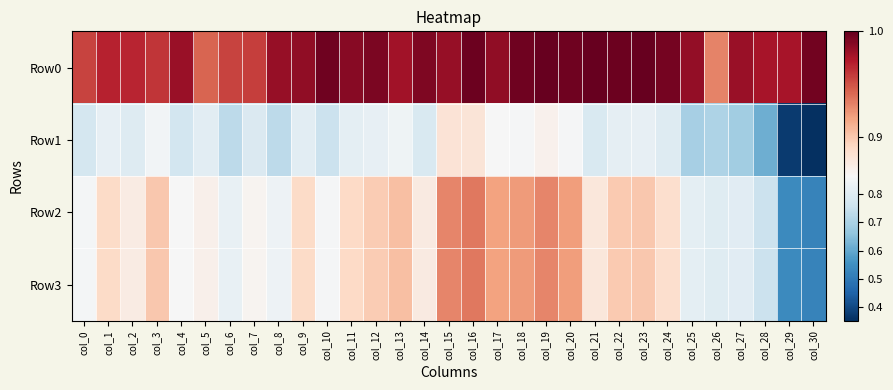

Reading left to right, extract all data points from this chart.

Row0: col_0=1.0	col_1=1.0	col_2=1.0	col_3=1.0	col_4=1.0	col_5=0.9	col_6=1.0	col_7=1.0	col_8=1.0	col_9=1.0	col_10=1.0	col_11=1.0	col_12=1.0	col_13=1.0	col_14=1.0	col_15=1.0	col_16=1.0	col_17=1.0	col_18=1.0	col_19=1.0	col_20=1.0	col_21=1.0	col_22=1.0	col_23=1.0	col_24=1.0	col_25=1.0	col_26=0.9	col_27=1.0	col_28=1.0	col_29=1.0	col_30=1.0
Row1: col_0=0.8	col_1=0.8	col_2=0.8	col_3=0.8	col_4=0.8	col_5=0.8	col_6=0.7	col_7=0.8	col_8=0.7	col_9=0.8	col_10=0.8	col_11=0.8	col_12=0.8	col_13=0.8	col_14=0.8	col_15=0.9	col_16=0.9	col_17=0.9	col_18=0.9	col_19=0.9	col_20=0.9	col_21=0.8	col_22=0.8	col_23=0.8	col_24=0.8	col_25=0.7	col_26=0.7	col_27=0.7	col_28=0.6	col_29=0.4	col_30=0.4
Row2: col_0=0.9	col_1=0.9	col_2=0.9	col_3=0.9	col_4=0.9	col_5=0.9	col_6=0.8	col_7=0.9	col_8=0.8	col_9=0.9	col_10=0.9	col_11=0.9	col_12=0.9	col_13=0.9	col_14=0.9	col_15=0.9	col_16=0.9	col_17=0.9	col_18=0.9	col_19=0.9	col_20=0.9	col_21=0.9	col_22=0.9	col_23=0.9	col_24=0.9	col_25=0.8	col_26=0.8	col_27=0.8	col_28=0.8	col_29=0.5	col_30=0.5
Row3: col_0=0.9	col_1=0.9	col_2=0.9	col_3=0.9	col_4=0.9	col_5=0.9	col_6=0.8	col_7=0.9	col_8=0.8	col_9=0.9	col_10=0.9	col_11=0.9	col_12=0.9	col_13=0.9	col_14=0.9	col_15=0.9	col_16=0.9	col_17=0.9	col_18=0.9	col_19=0.9	col_20=0.9	col_21=0.9	col_22=0.9	col_23=0.9	col_24=0.9	col_25=0.8	col_26=0.8	col_27=0.8	col_28=0.8	col_29=0.5	col_30=0.5